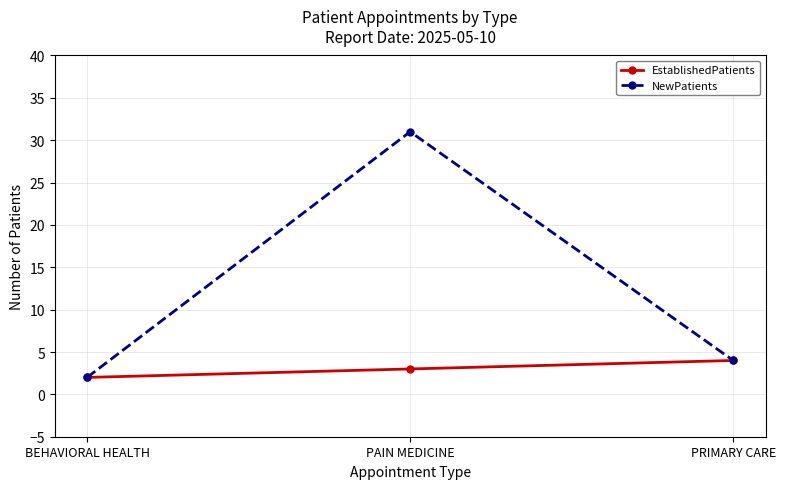

Is it true that EstablishedPatients equals 5 at PAIN MEDICINE?

False